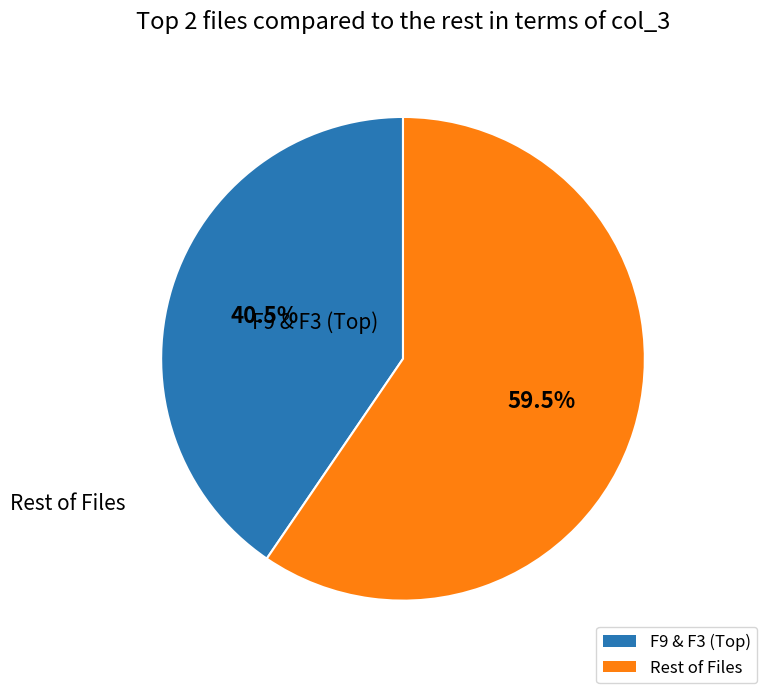

Is there any slice that represents more than half of the pie?

Yes